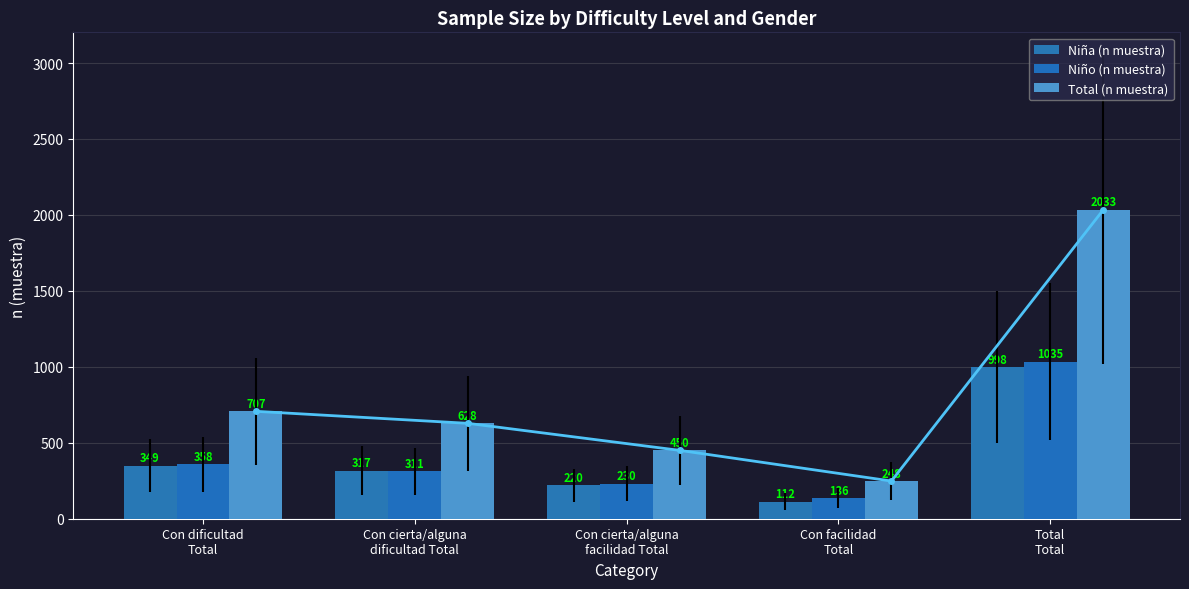

At which label does Total (n muestra) reach its peak?

Total
Total